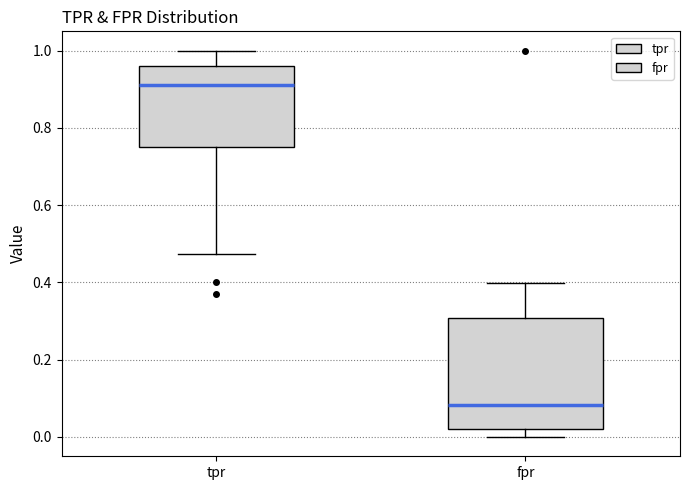

Which box's median line is the highest?

tpr